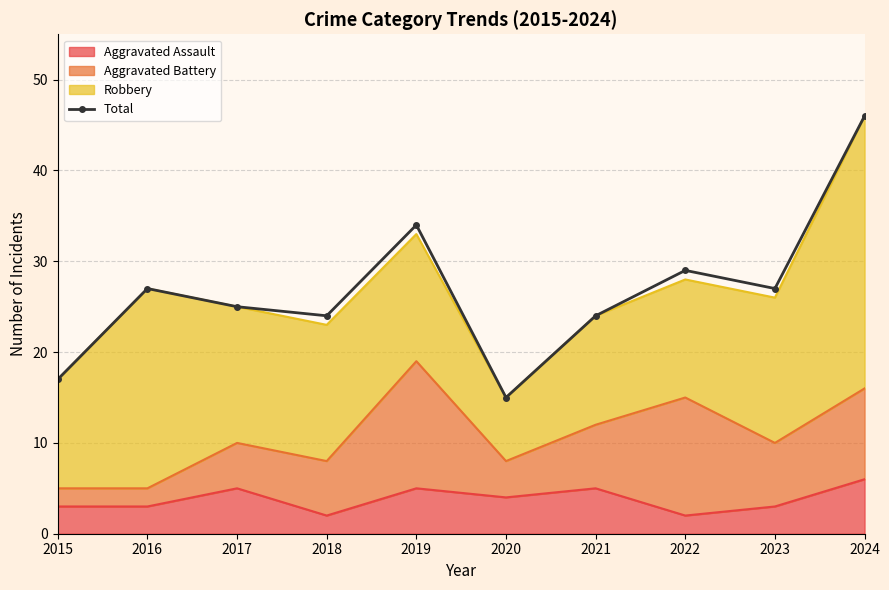

List the labels in order of value, largest first.

2024, 2019, 2022, 2016, 2023, 2017, 2018, 2021, 2015, 2020